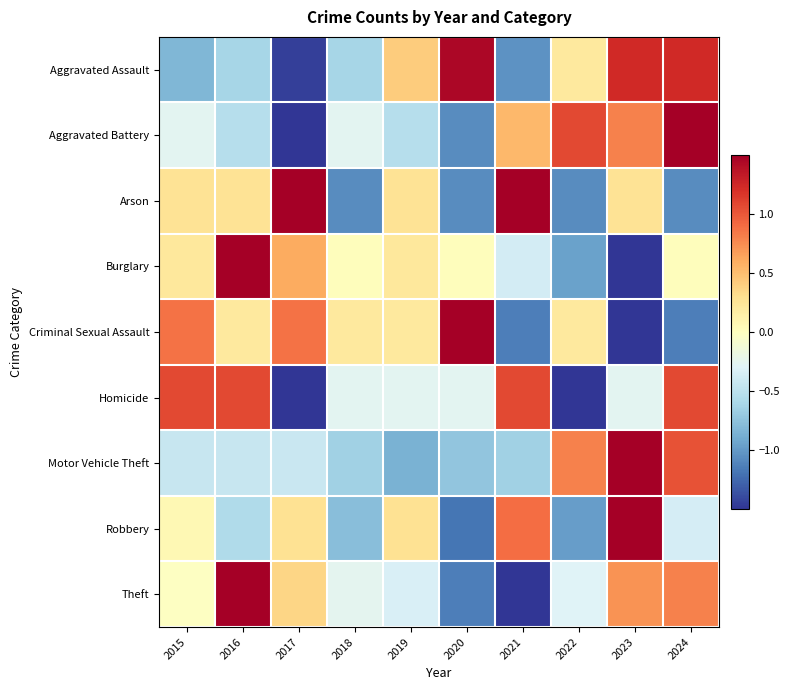

At which category is the sum across all series the highest?

2023